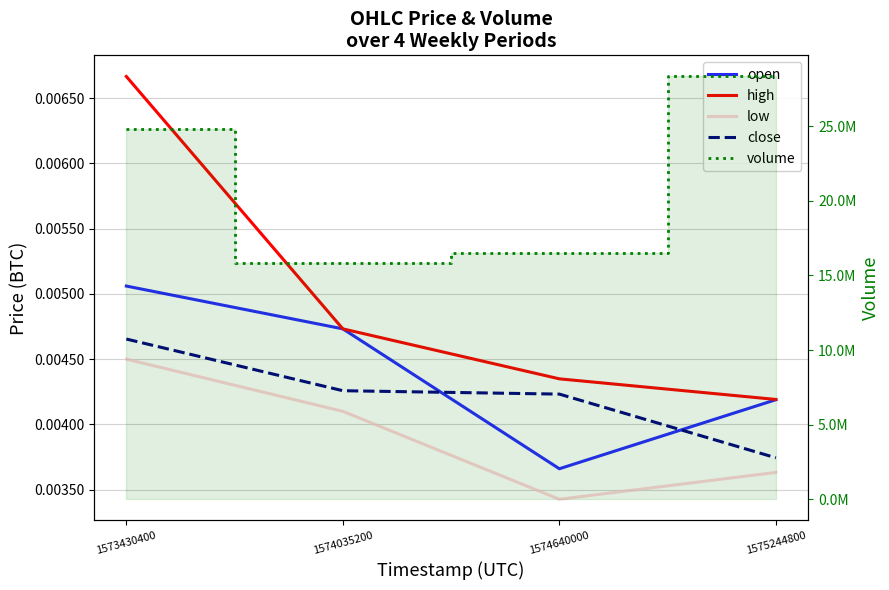

How many distinct data groups are displayed?

5